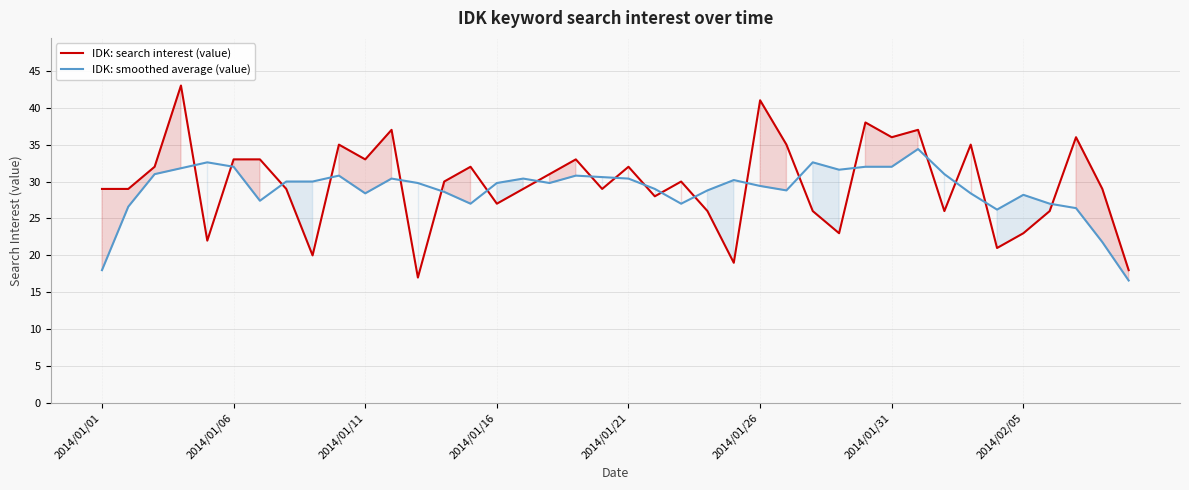

What is the lowest value of the IDK: smoothed average (value) series?

16.6